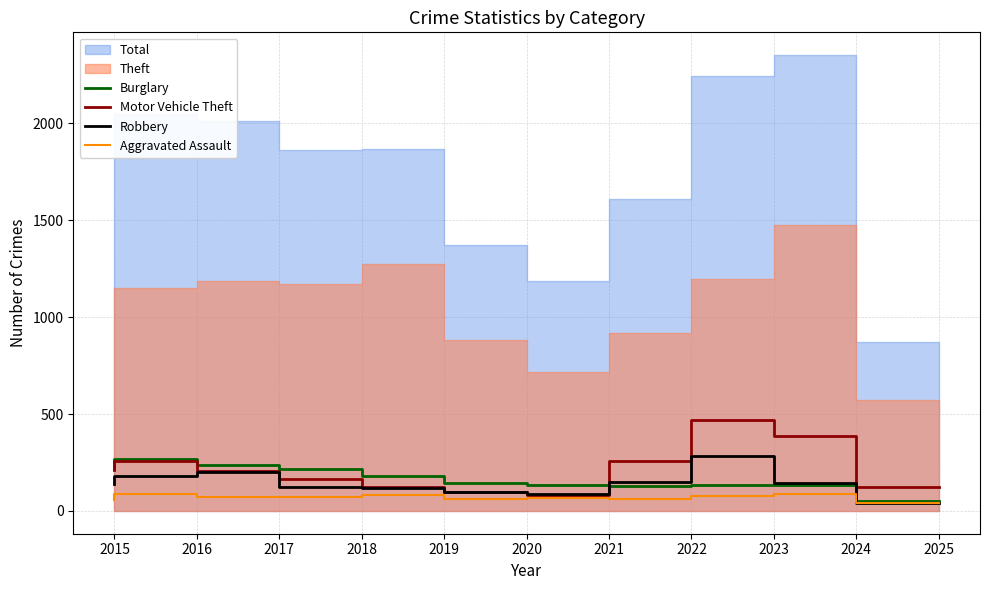

What value does the Aggravated Assault series have at 2021?

66